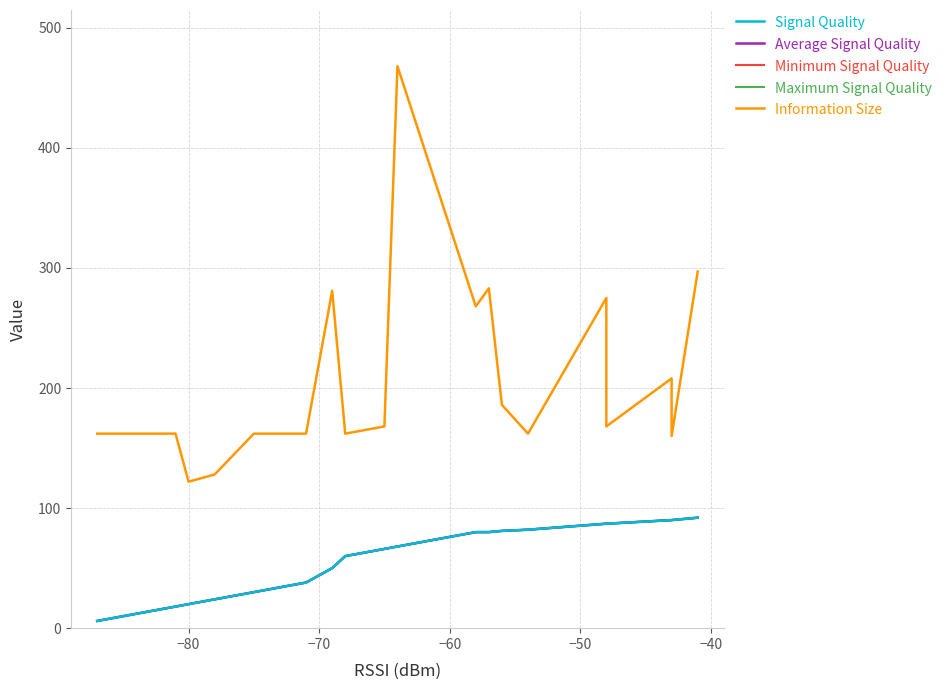

True or false: Maximum Signal Quality and Minimum Signal Quality cross at least once.

False